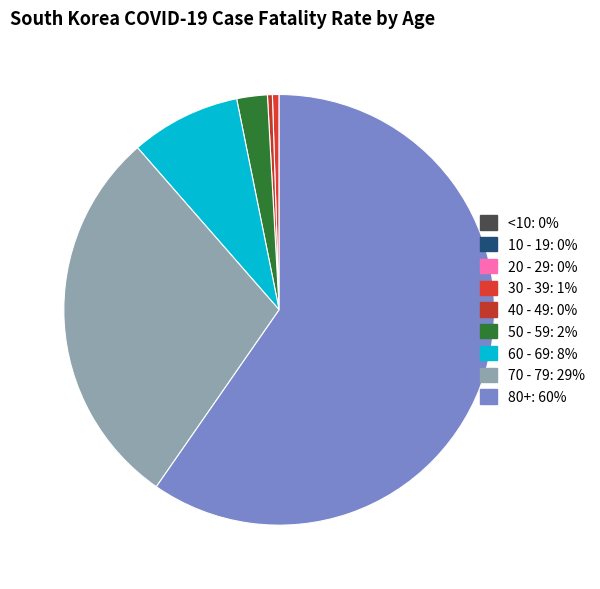

Combined, do 50 - 59 and 40 - 49 account for over 50%?

No